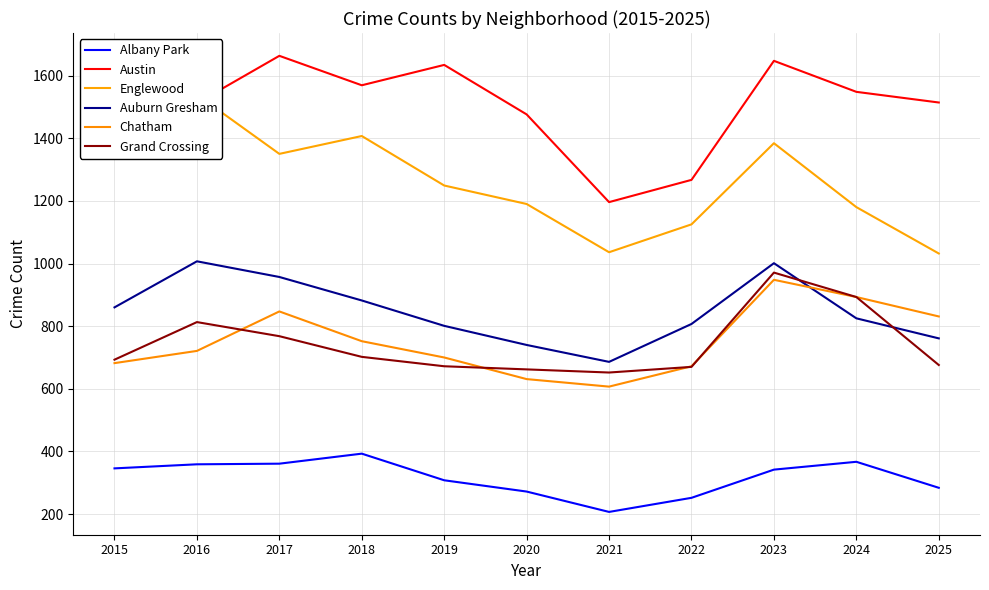

True or false: Albany Park and Englewood intersect in this chart.

False